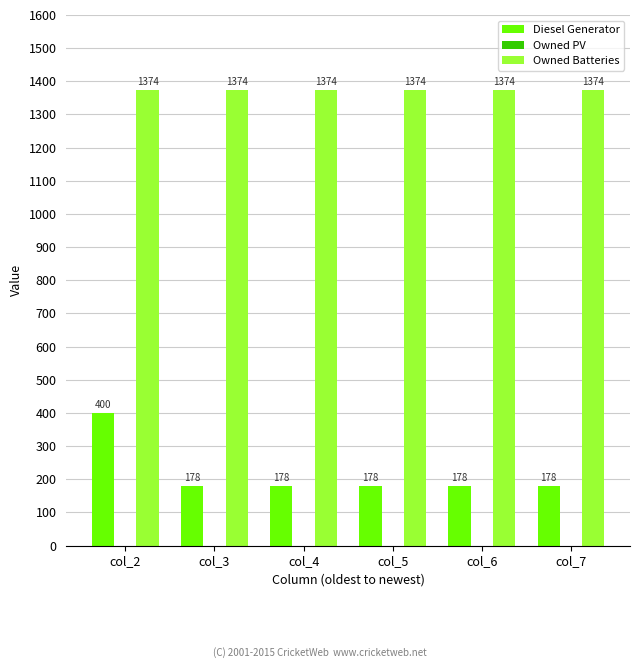

At how many categories does at least one series exceed 1340?

6